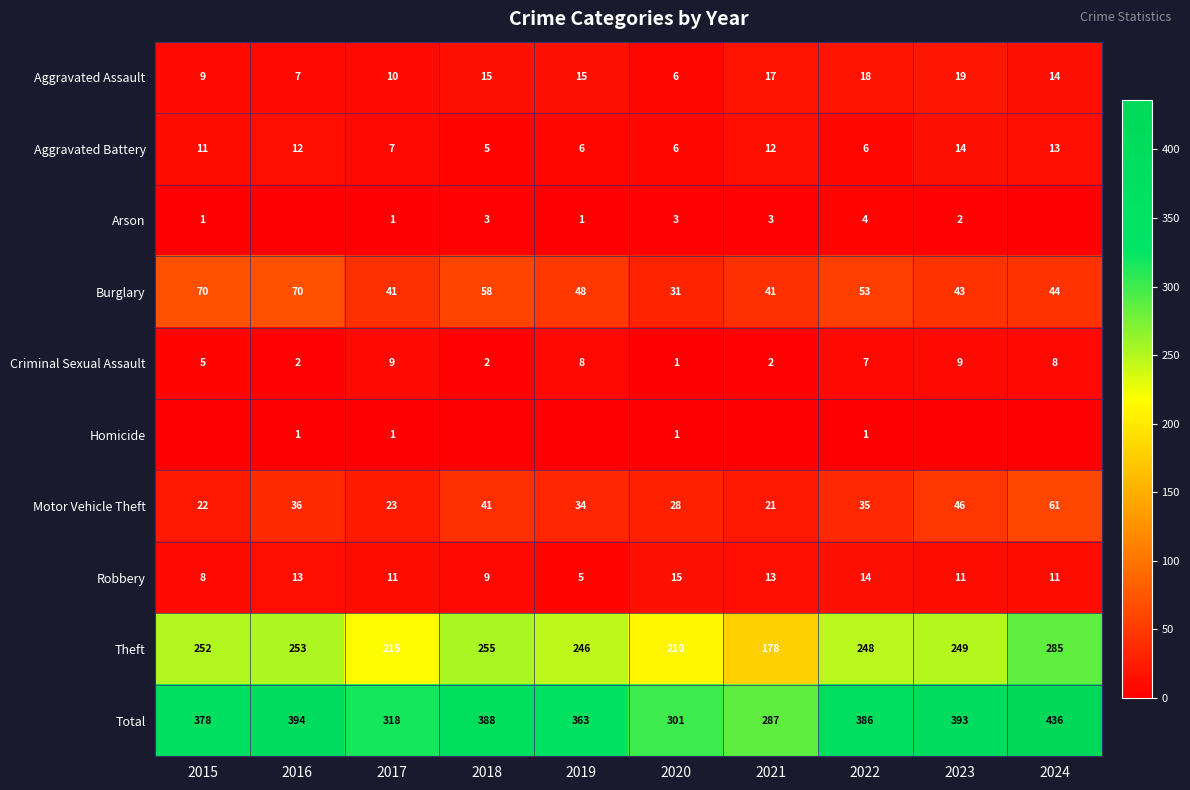

What is the total value across all series at 2024?

872